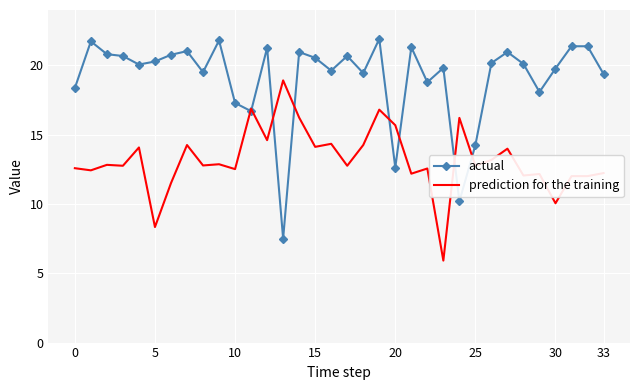

What is the minimum value for prediction for the training?

5.9